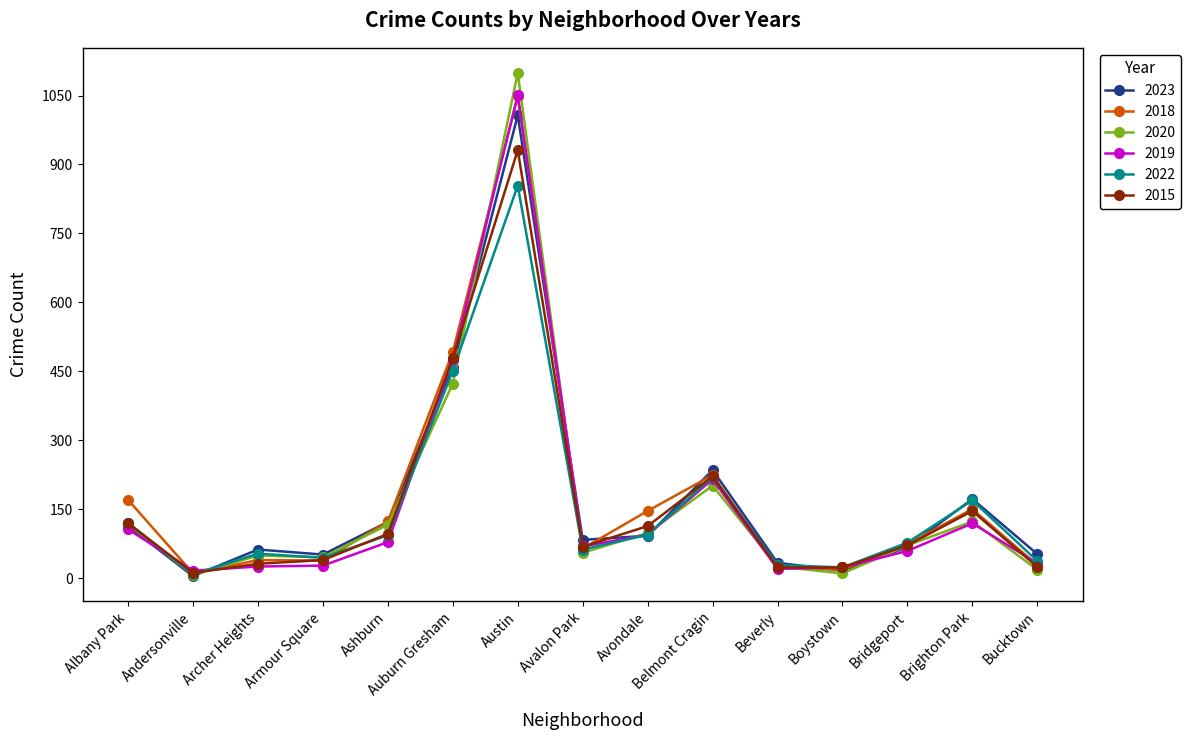

What is the label of the 6th point from the right?

Belmont Cragin